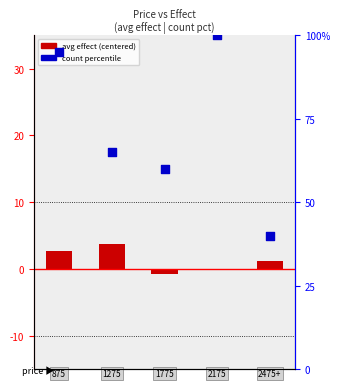

Which series has the largest total across all categories?

count percentile